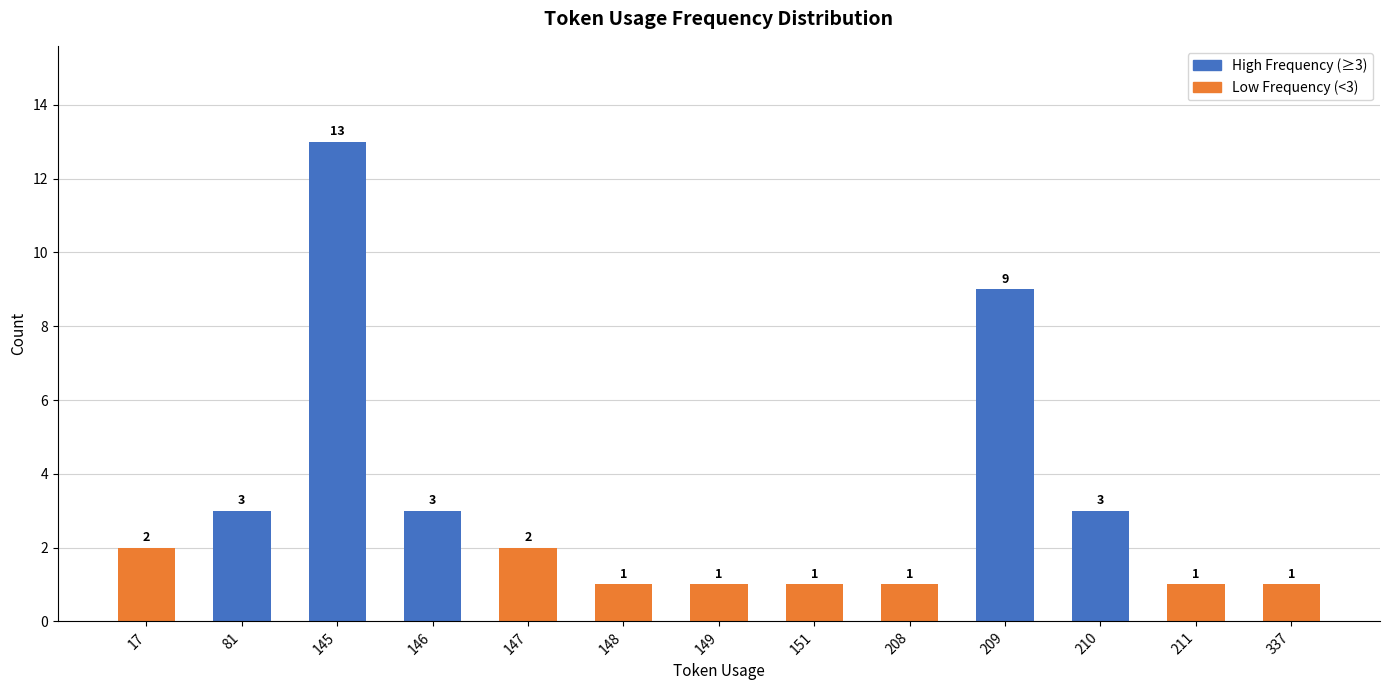

What is the difference between the second highest and second lowest values?

8